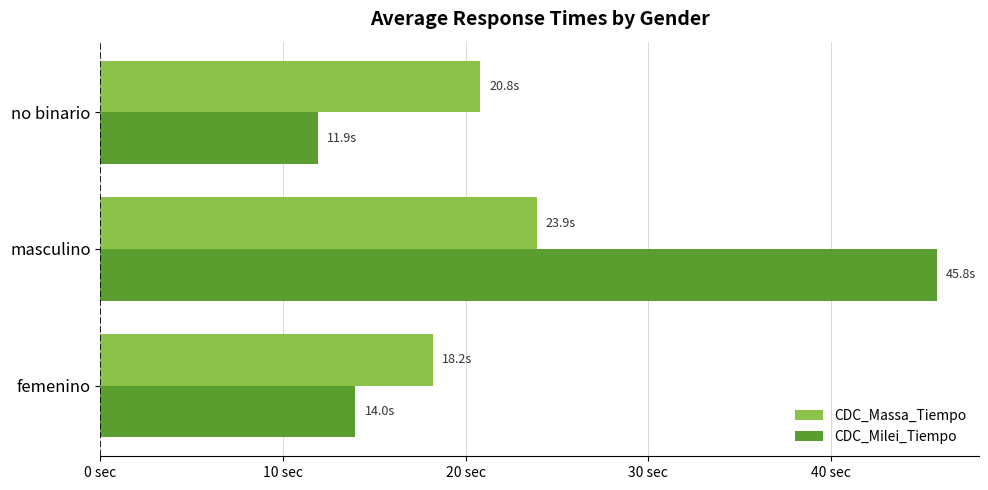

Reading left to right, extract all data points from this chart.

CDC_Massa_Tiempo: 18.2	23.9	20.8
CDC_Milei_Tiempo: 14.0	45.8	11.9